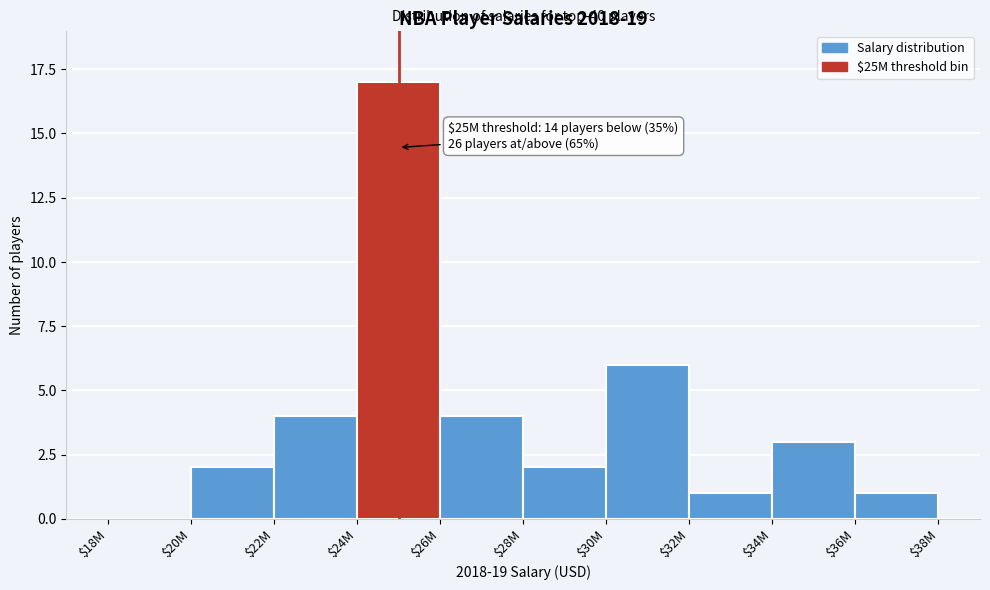

True or false: the data shows 3 at $20M.

False